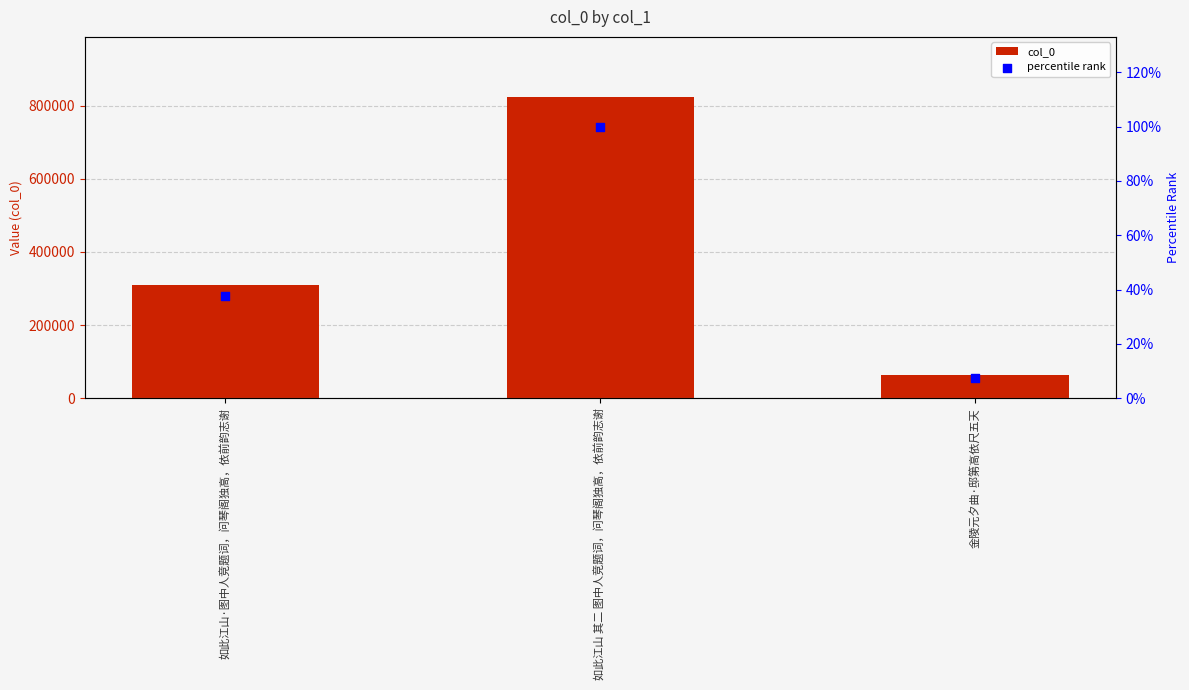

What are all the series names shown in the legend?

col_0, percentile rank